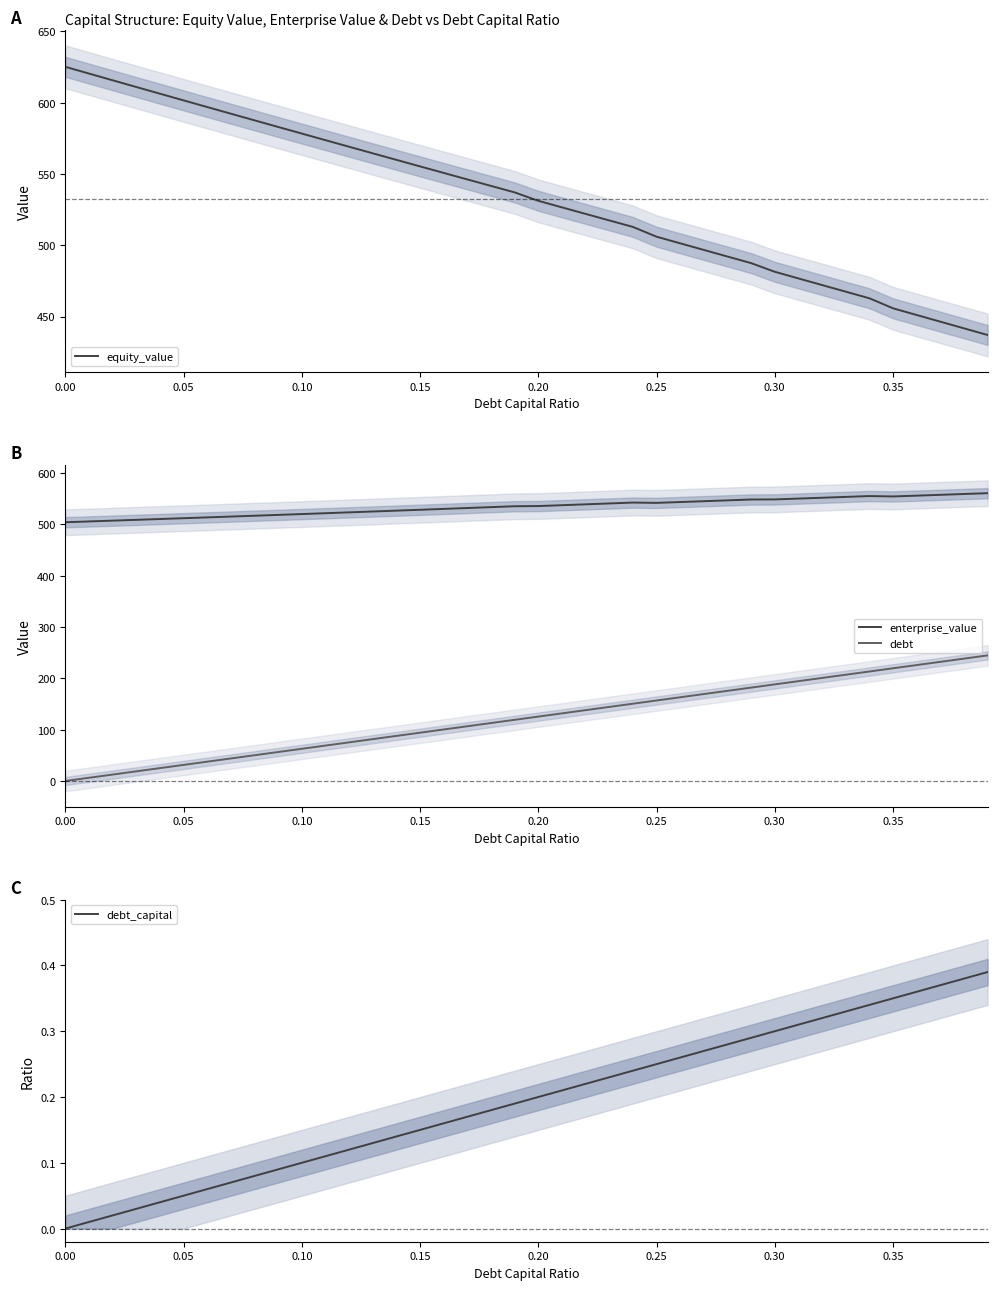

What is the maximum value for debt?

244.6